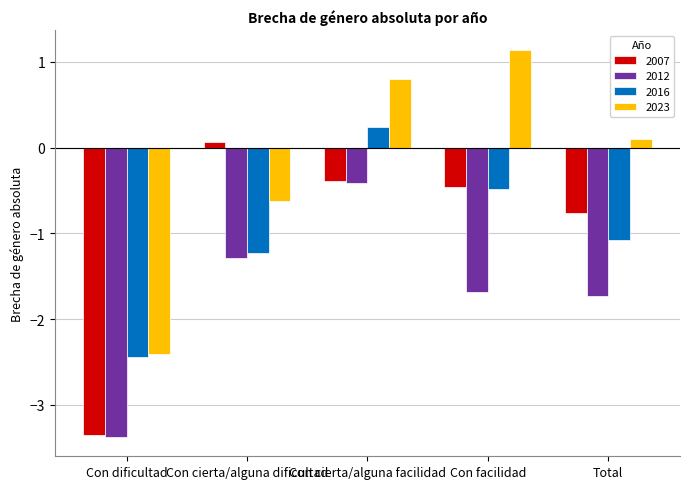

How many positive values does the 2007 series have?

1